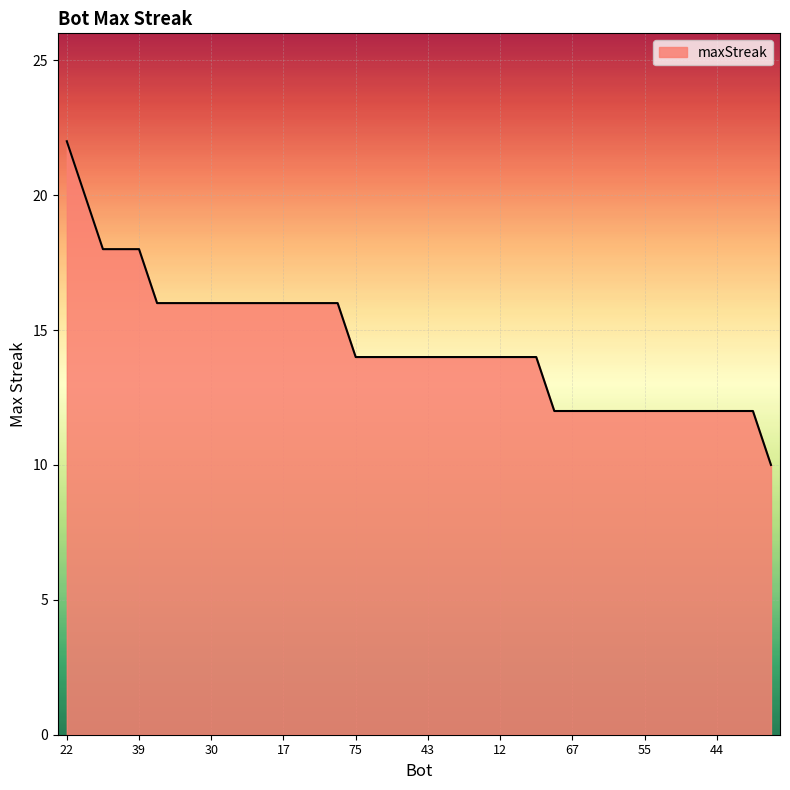

What is the greatest value displayed?

22